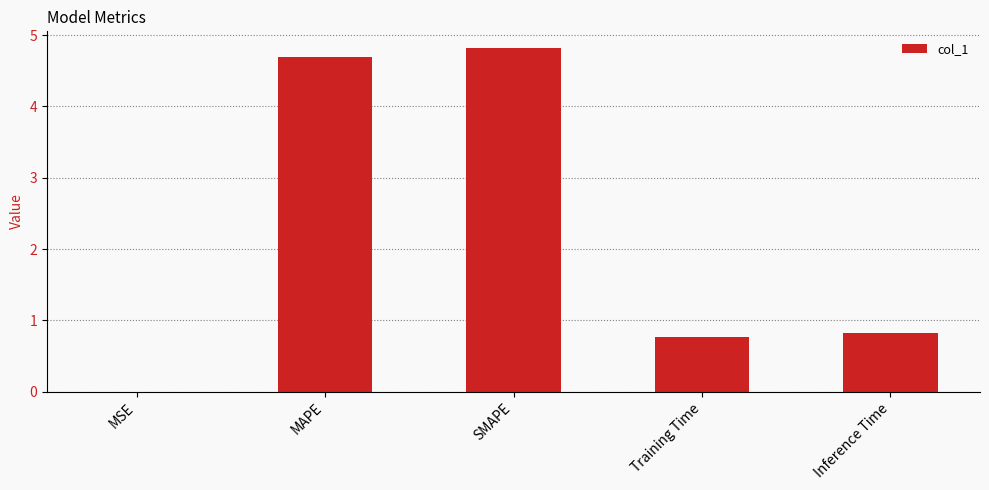

What is the approximate value at SMAPE?

4.8